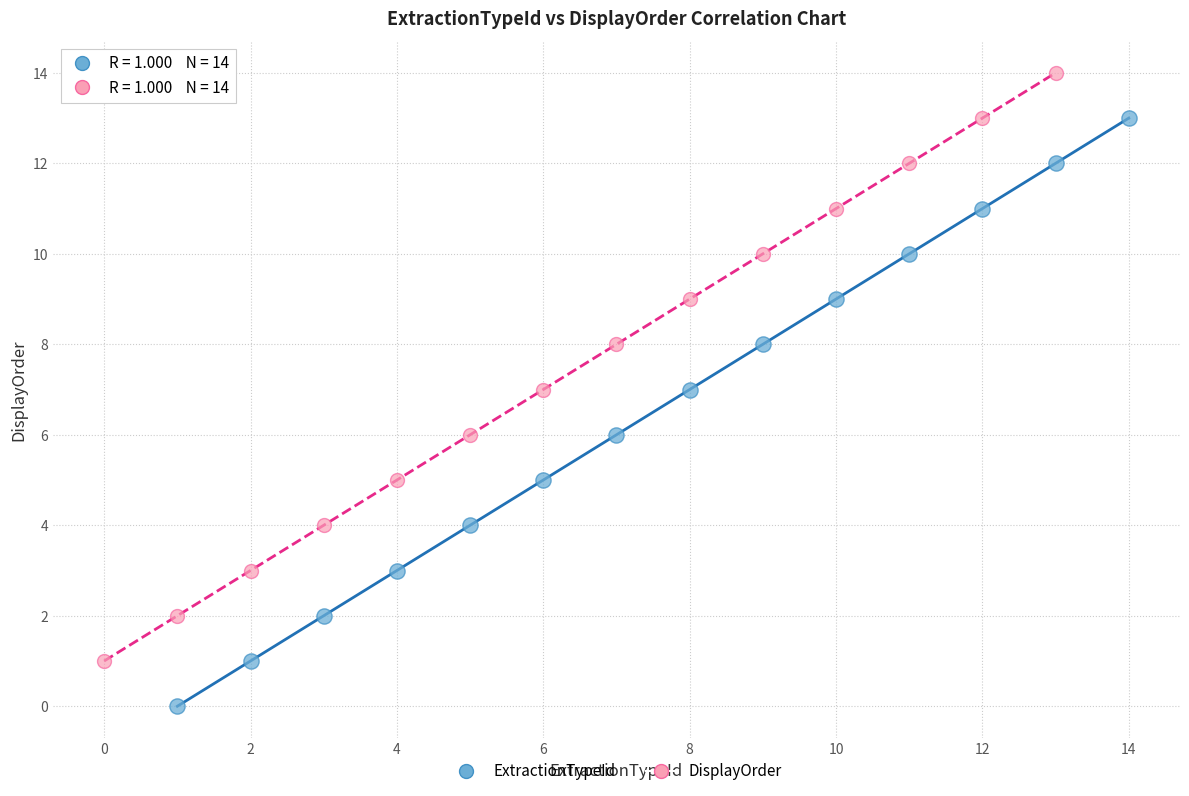

What are all the series names shown in the legend?

ExtractionTypeId, DisplayOrder